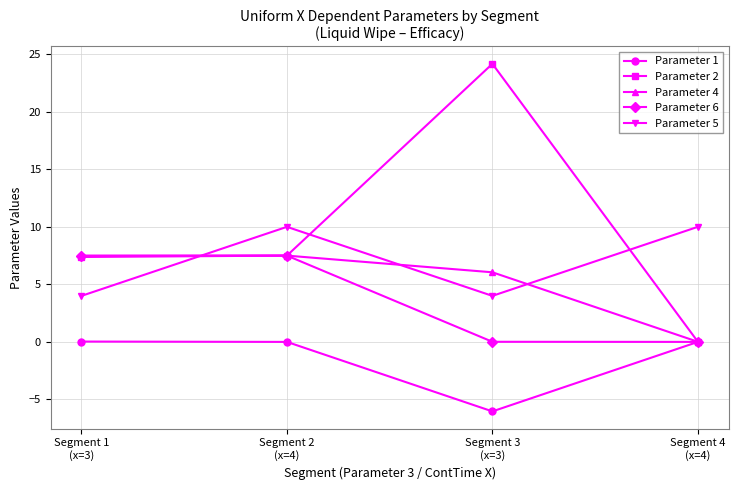

What is the greatest value displayed?

24.2